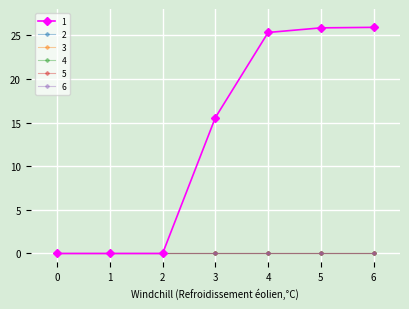

Reading left to right, transcribe all the data shown in this chart.

1: 0.0	0.0	0.0	15.6	25.3	25.8	25.9
2: 0.0	0.0	0.0	0.0	0.0	0.0	0.0
3: 0.0	0.0	0.0	0.0	0.0	0.0	0.0
4: 0.0	0.0	0.0	0.0	0.0	0.0	0.0
5: 0.0	0.0	0.0	0.0	0.0	0.0	0.0
6: 0.0	0.0	0.0	0.0	0.0	0.0	0.0